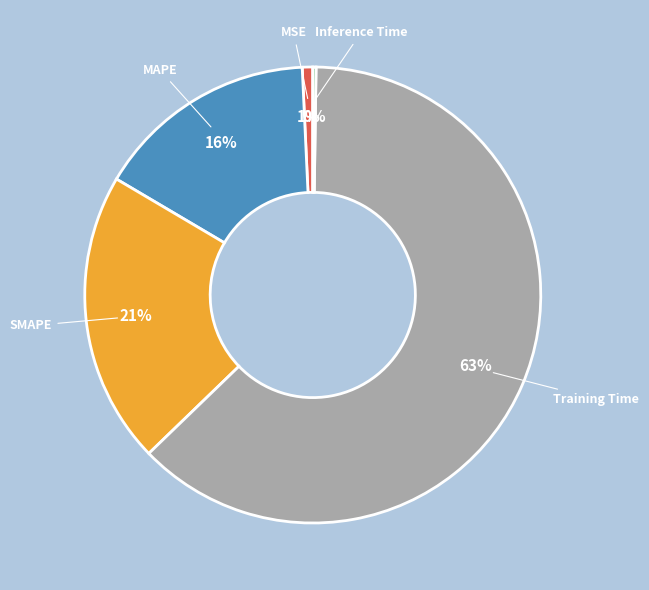

To the nearest percent, what is the average slice percentage?

20%